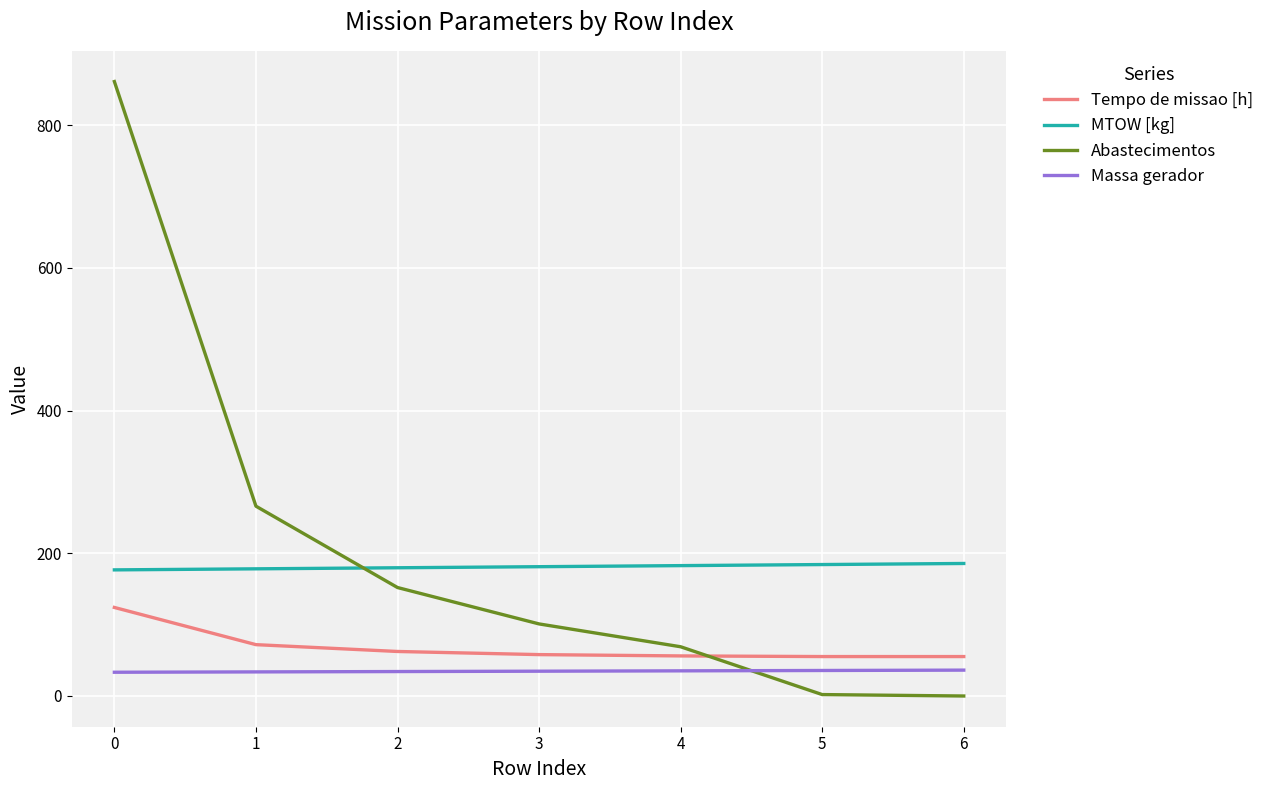

Is the value of Tempo de missao [h] at 2 greater than the value of Massa gerador at 1?

Yes